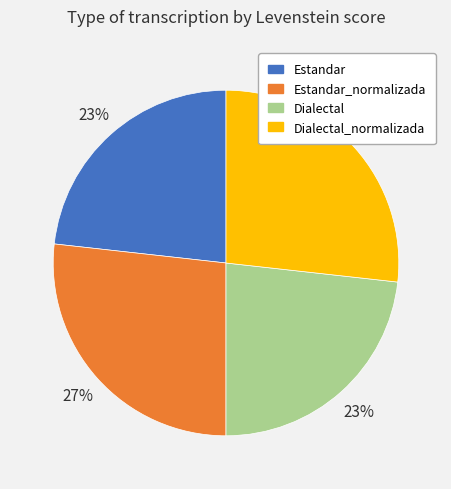

To the nearest percent, what is the combined percentage of Dialectal_normalizada and Dialectal?

50%